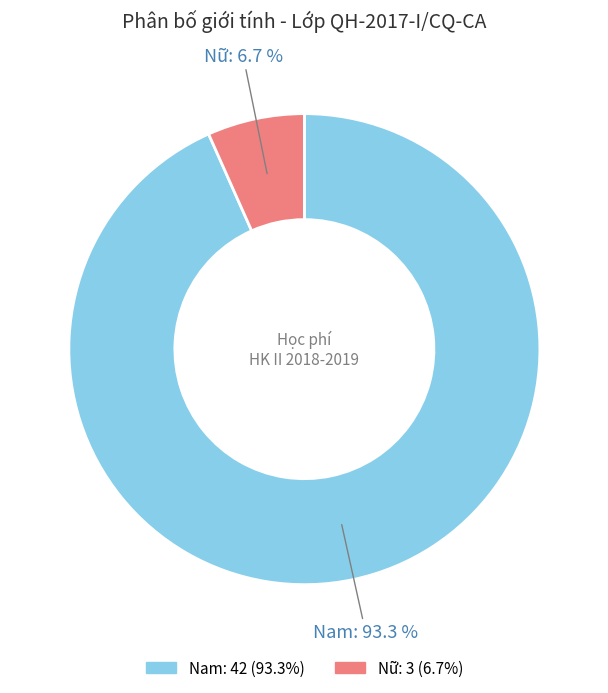

What percentage is the Nam slice, to the nearest percent?

93%